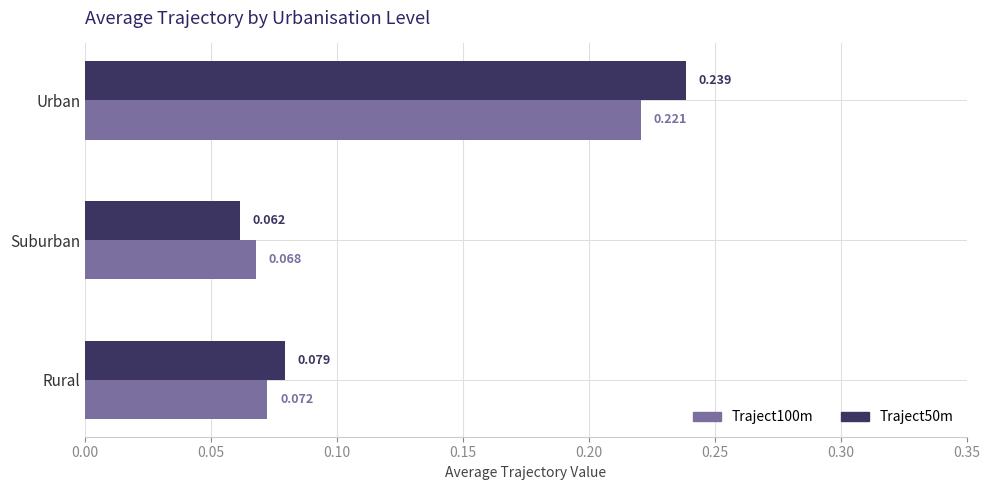

Where is Traject100m nearest to the value 0?

Suburban